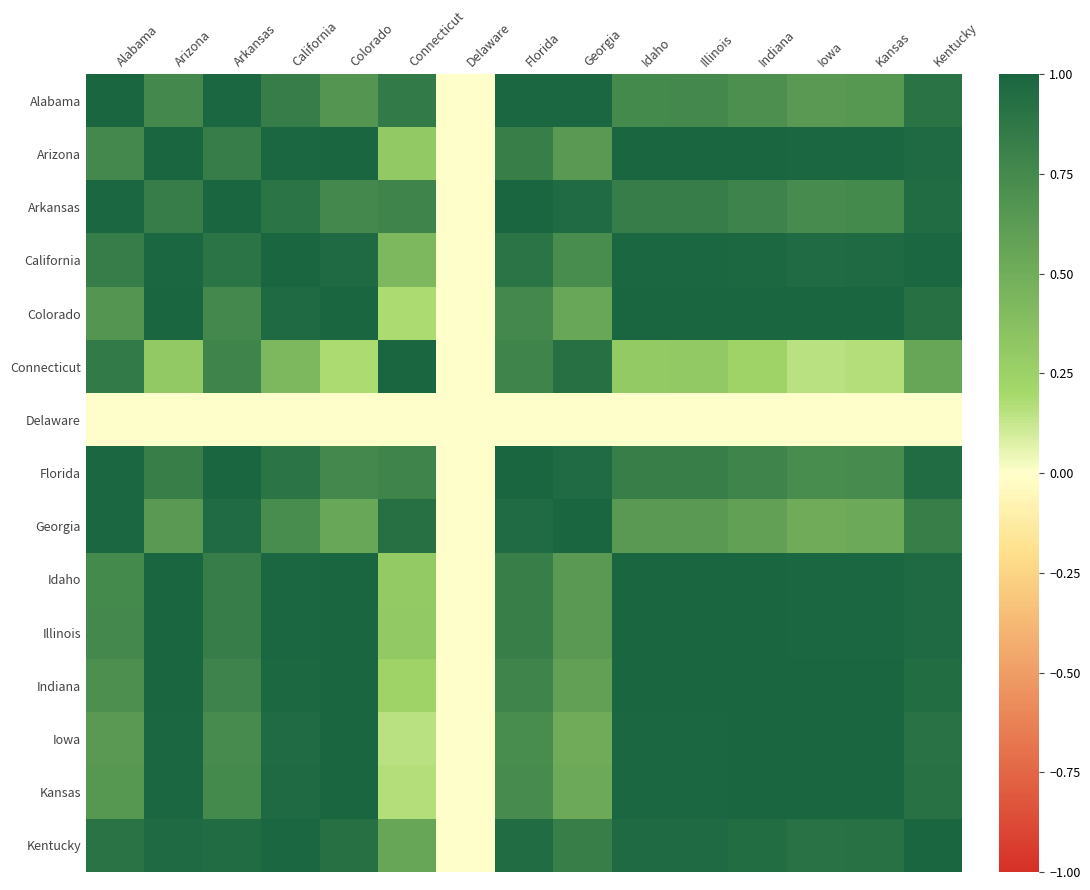

What is the maximum value shown in the chart?

1.0